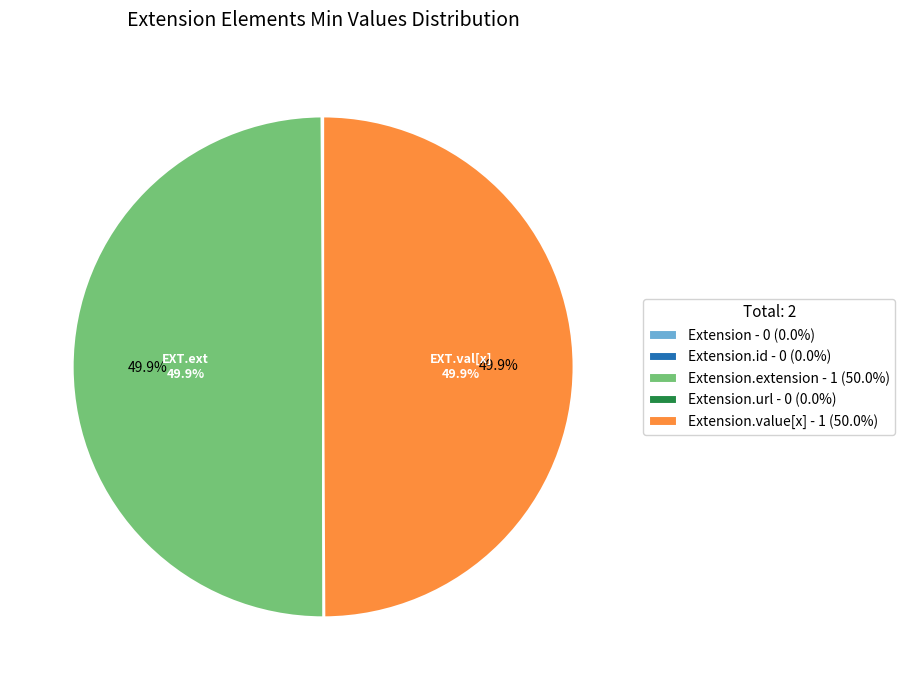

To the nearest percent, what is the difference between the largest and smallest slice percentages?

50%